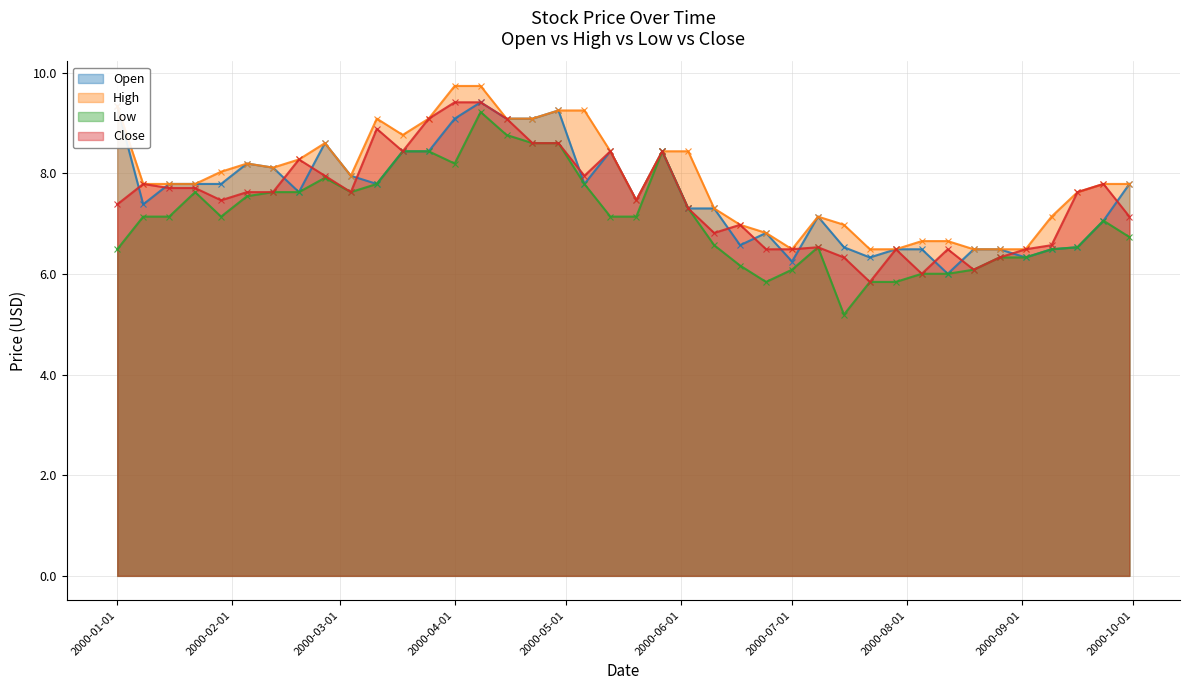

What is the maximum value shown in the chart?

9.7